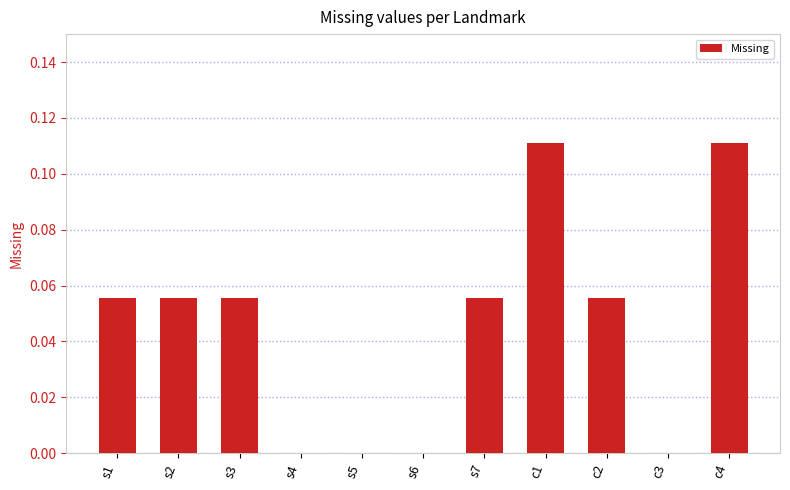

Are the bars horizontal?

No